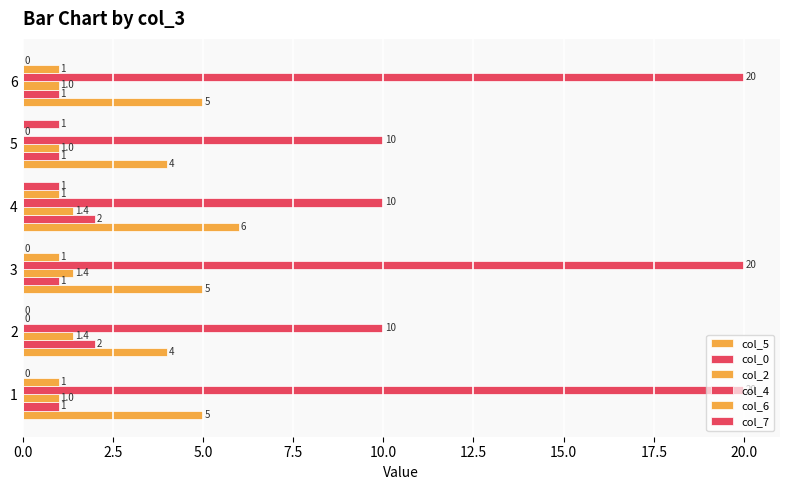

At how many categories does at least one series exceed 14?

3